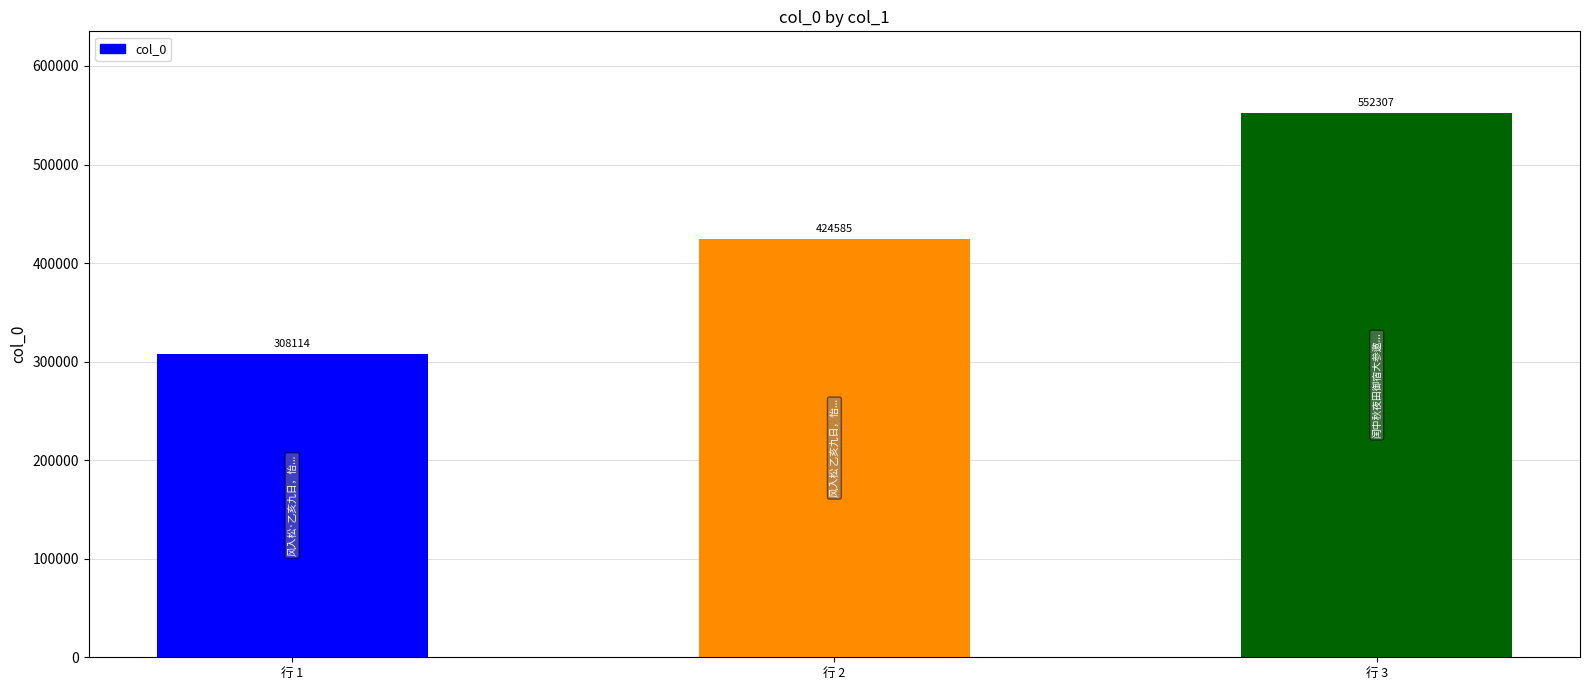

What is the greatest value displayed?

552307